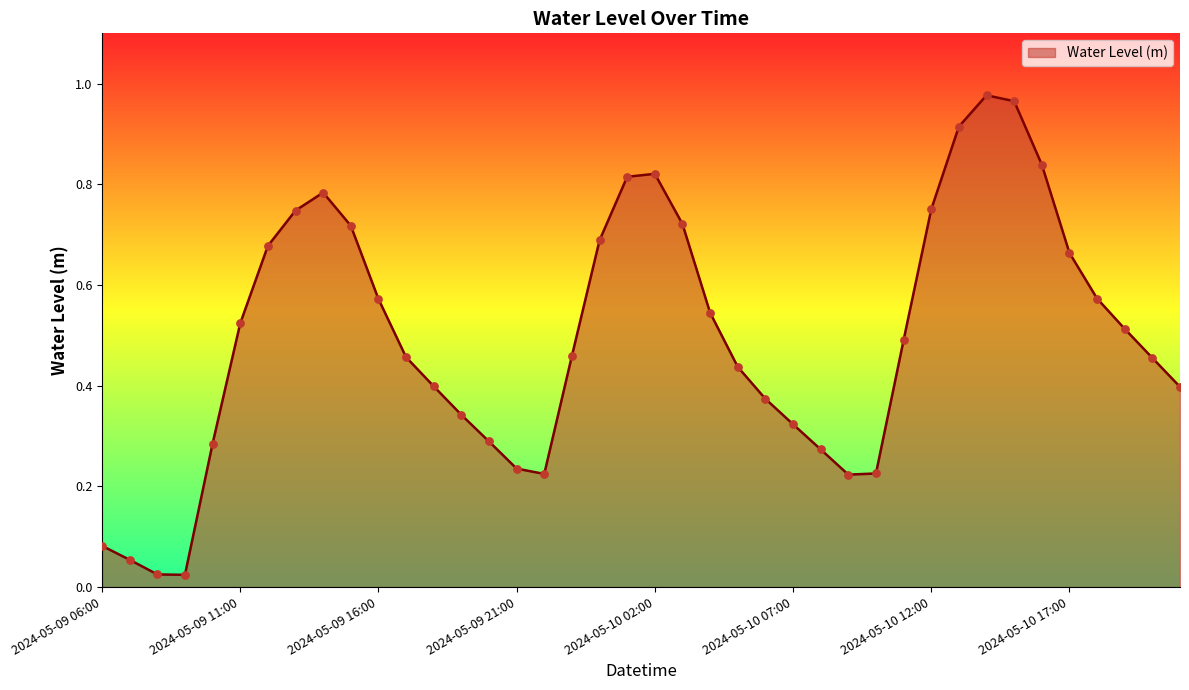

How many lines are shown in the chart?

1